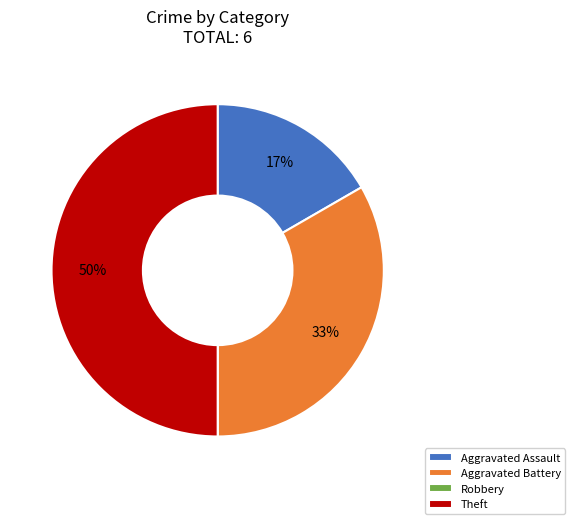

True or false: Aggravated Battery accounts for 33% of the total.

True